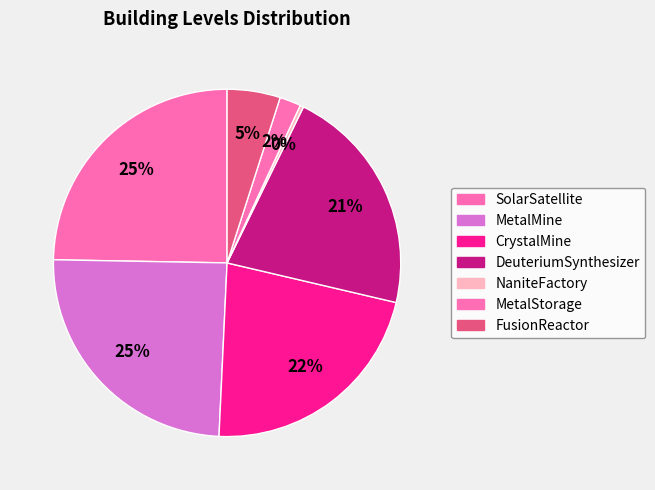

How many slices are in this pie chart?

7